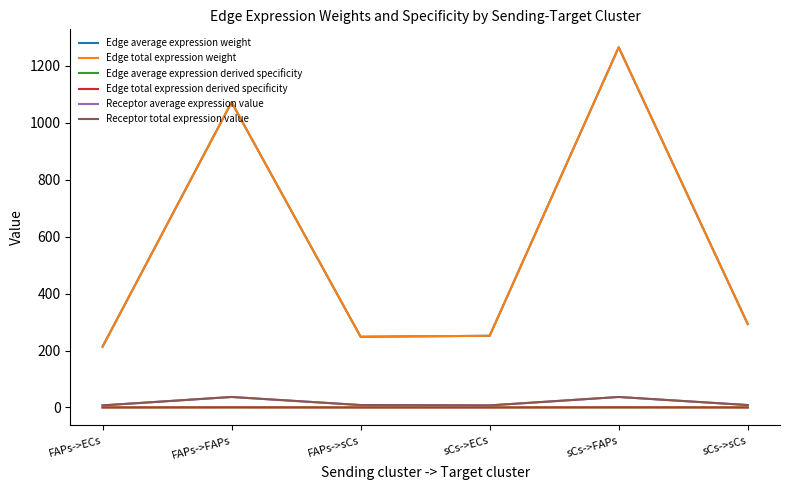

Reading left to right, what are all the values shown in this chart?

Edge average expression weight: FAPs->ECs=213.4	FAPs->FAPs=1072.1	FAPs->sCs=248.4	sCs->ECs=251.8	sCs->FAPs=1264.9	sCs->sCs=293.1
Edge total expression weight: FAPs->ECs=213.4	FAPs->FAPs=1072.1	FAPs->sCs=248.4	sCs->ECs=251.8	sCs->FAPs=1264.9	sCs->sCs=293.1
Edge average expression derived specificity: FAPs->ECs=0.1	FAPs->FAPs=0.3	FAPs->sCs=0.1	sCs->ECs=0.1	sCs->FAPs=0.4	sCs->sCs=0.1
Edge total expression derived specificity: FAPs->ECs=0.1	FAPs->FAPs=0.3	FAPs->sCs=0.1	sCs->ECs=0.1	sCs->FAPs=0.4	sCs->sCs=0.1
Receptor average expression value: FAPs->ECs=7.3	FAPs->FAPs=36.9	FAPs->sCs=8.5	sCs->ECs=7.3	sCs->FAPs=36.9	sCs->sCs=8.5
Receptor total expression value: FAPs->ECs=7.3	FAPs->FAPs=36.9	FAPs->sCs=8.5	sCs->ECs=7.3	sCs->FAPs=36.9	sCs->sCs=8.5